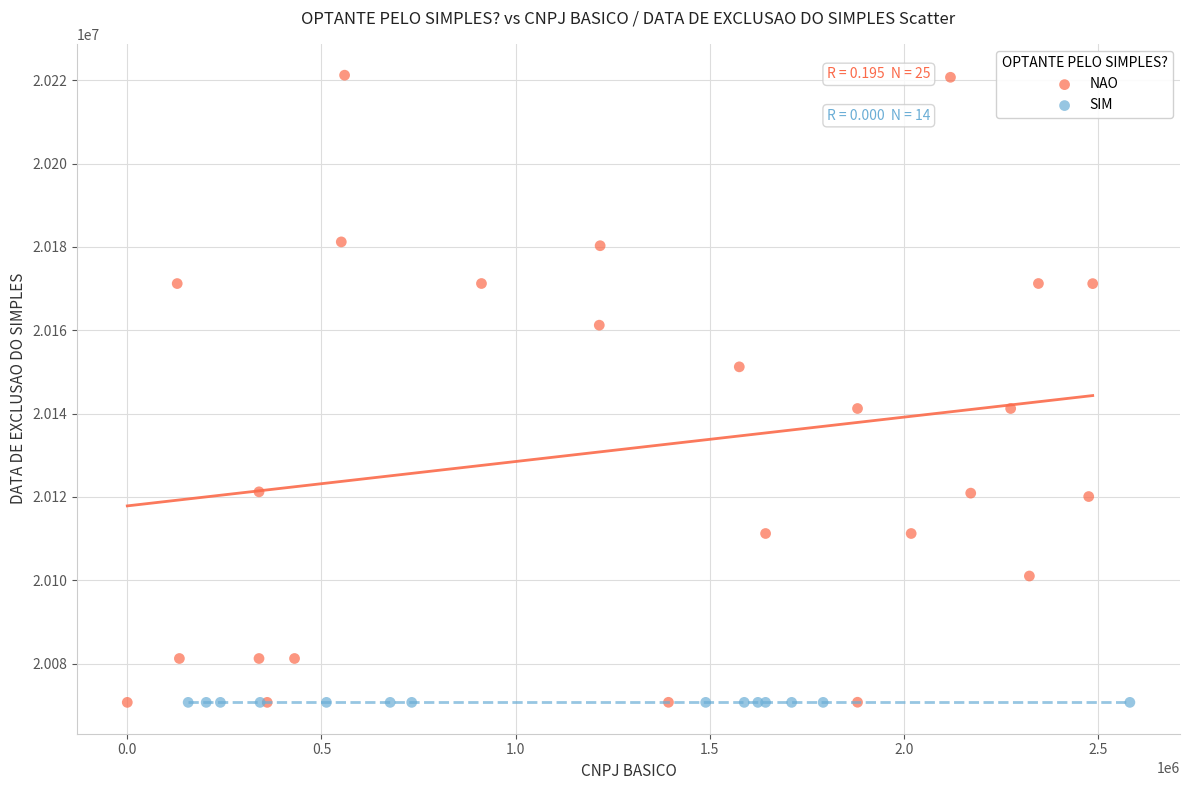

Which series contains the highest Y value?

NAO